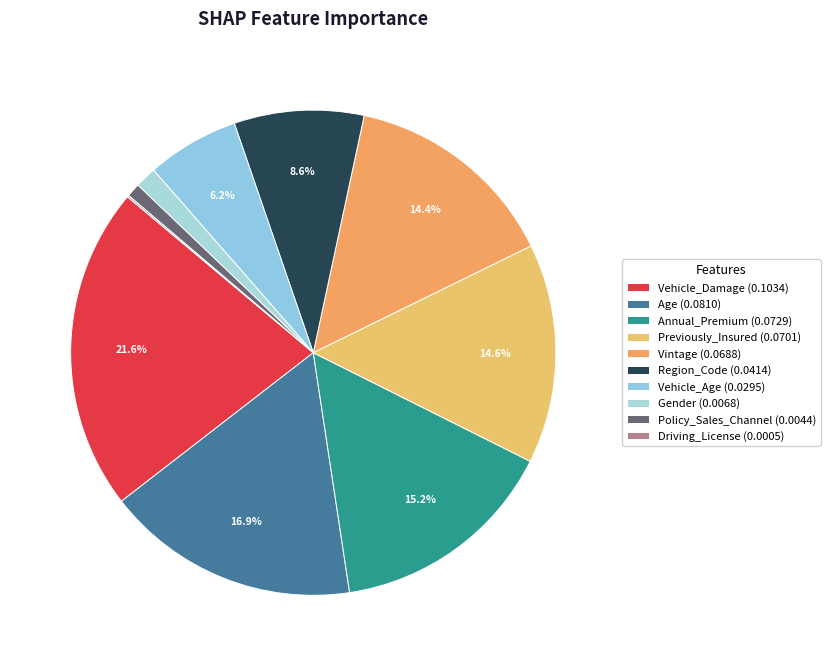

What percentage is the Previously_Insured slice, to the nearest percent?

15%